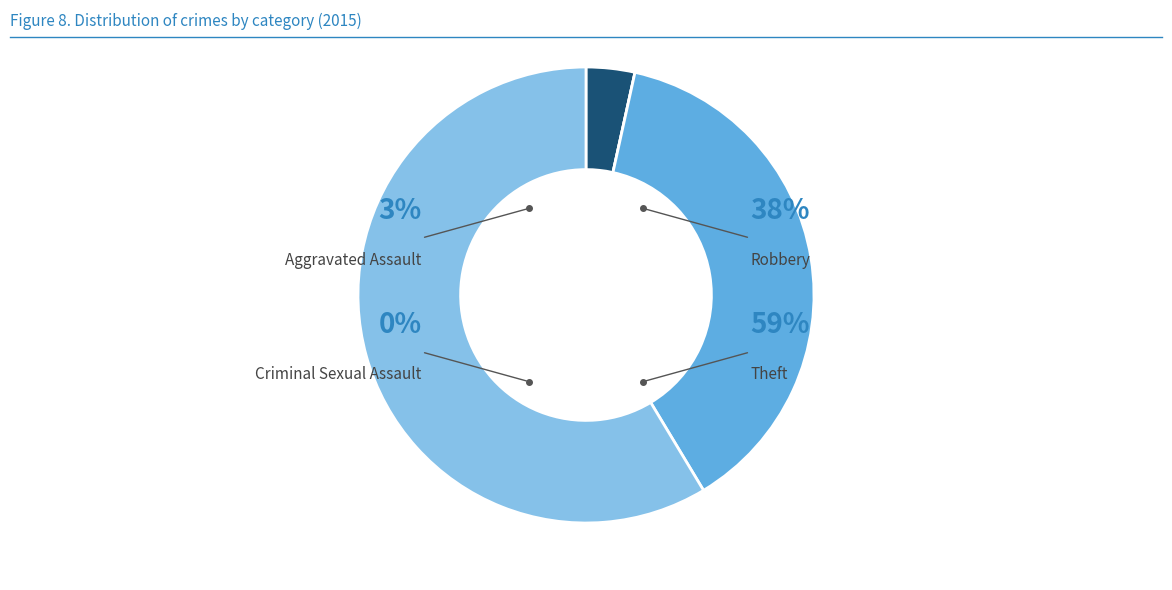

Count the number of slices in the pie.

4